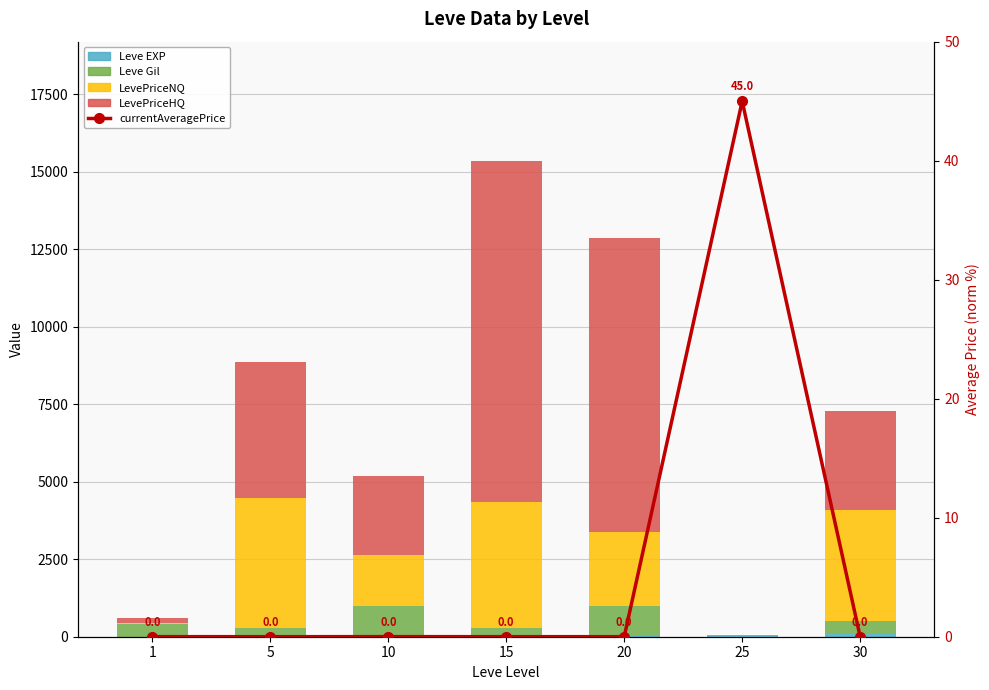

Which series changed the most between 1 and 5?

LevePriceHQ